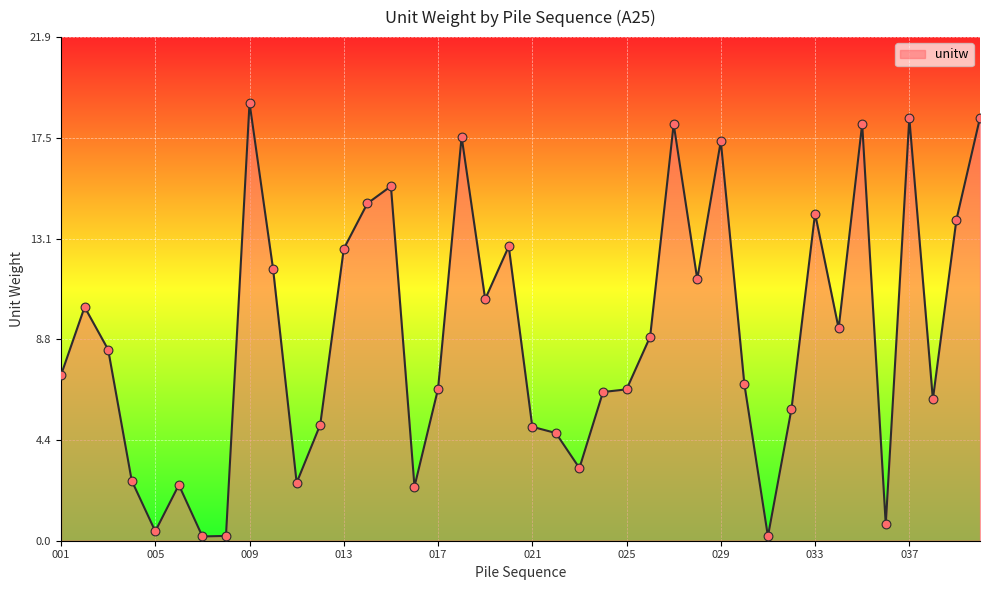

What is the difference between the maximum and minimum values?

18.9